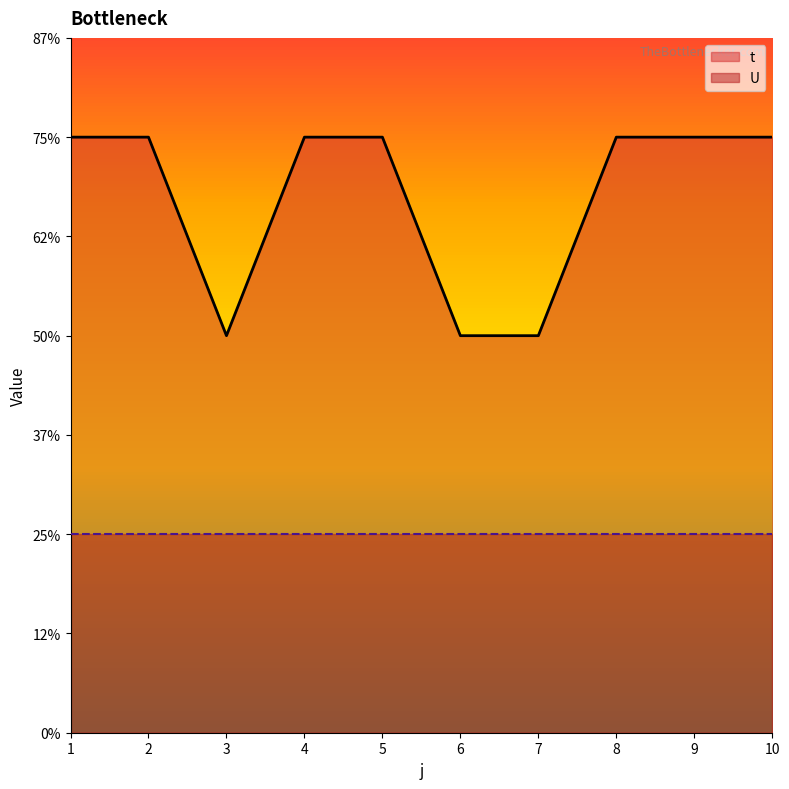

The value at 5 is 5. True or false?

False